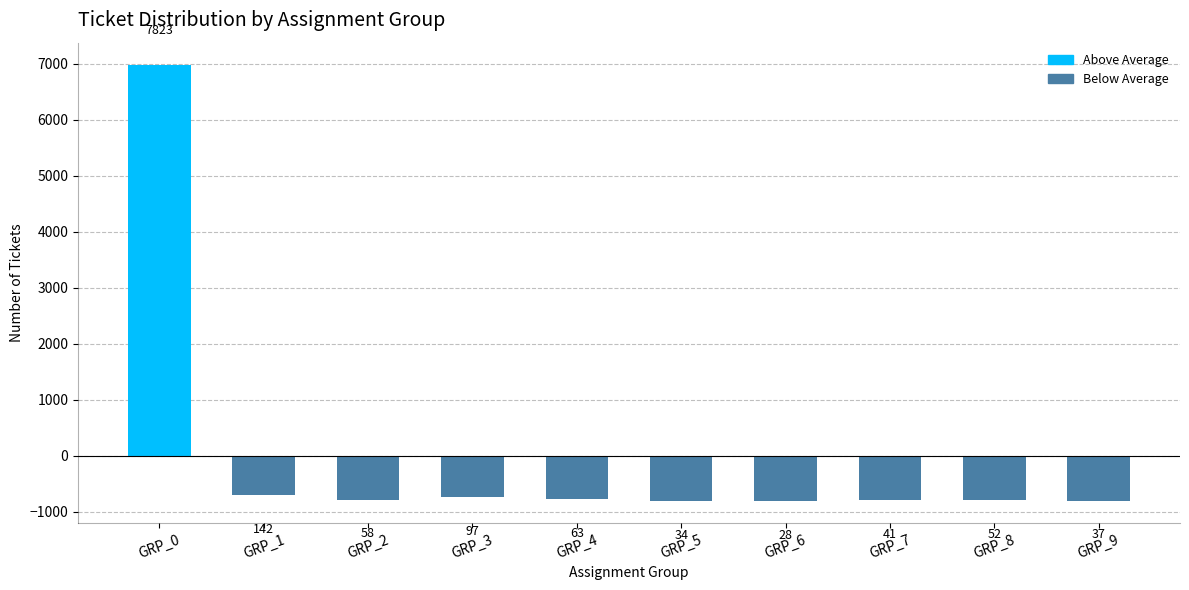

What is the difference between the second highest and second lowest values?

108.0